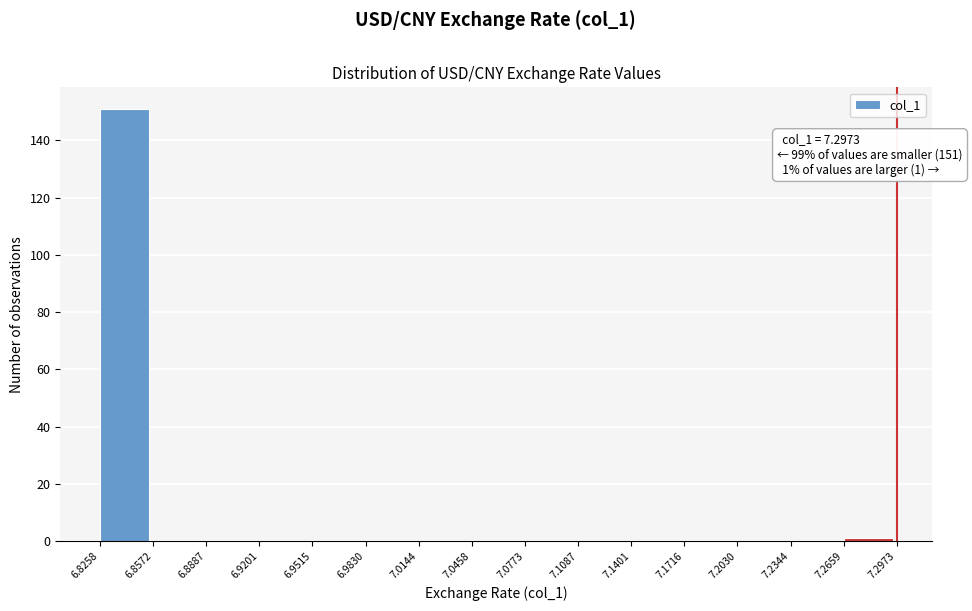

Over which range of the x-axis is the bar tallest?

6.8258 to 6.8572